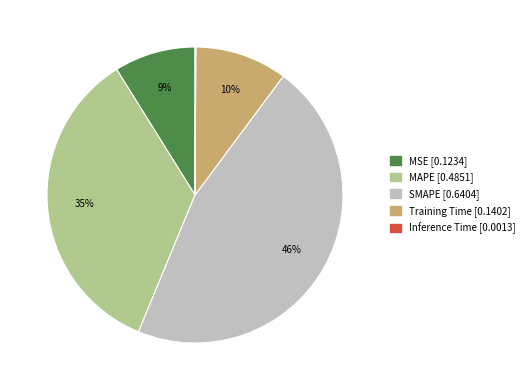

What percentage is the SMAPE slice, to the nearest percent?

46%